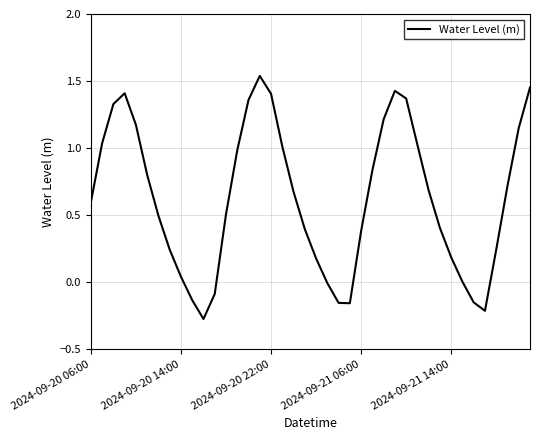

What is the difference between the maximum and minimum values?

1.8